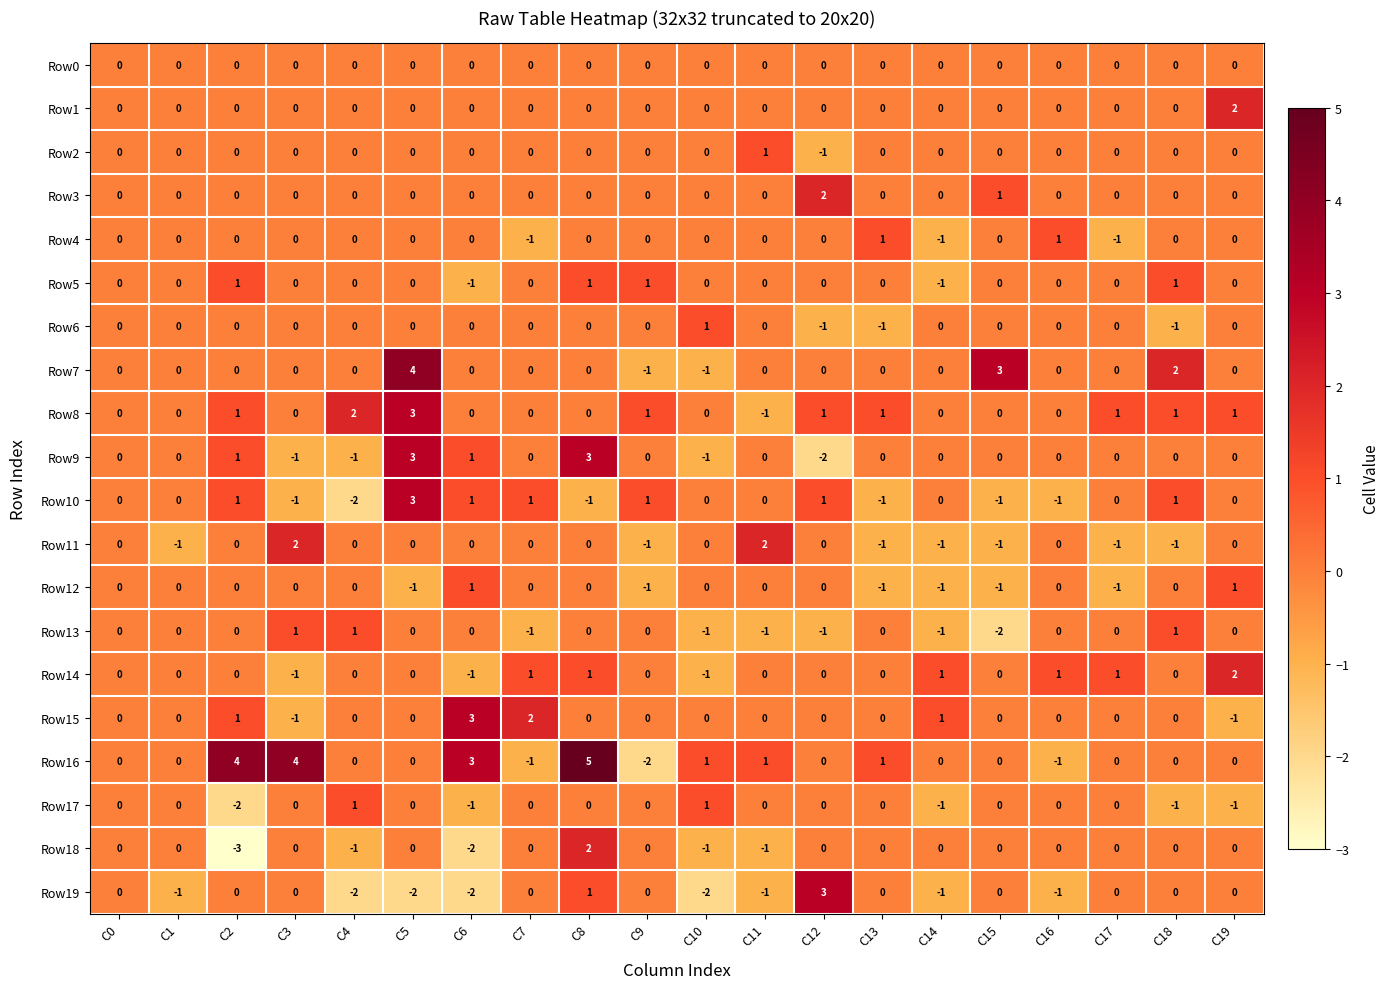

Is it true that Row16 equals 0 at C16?

False